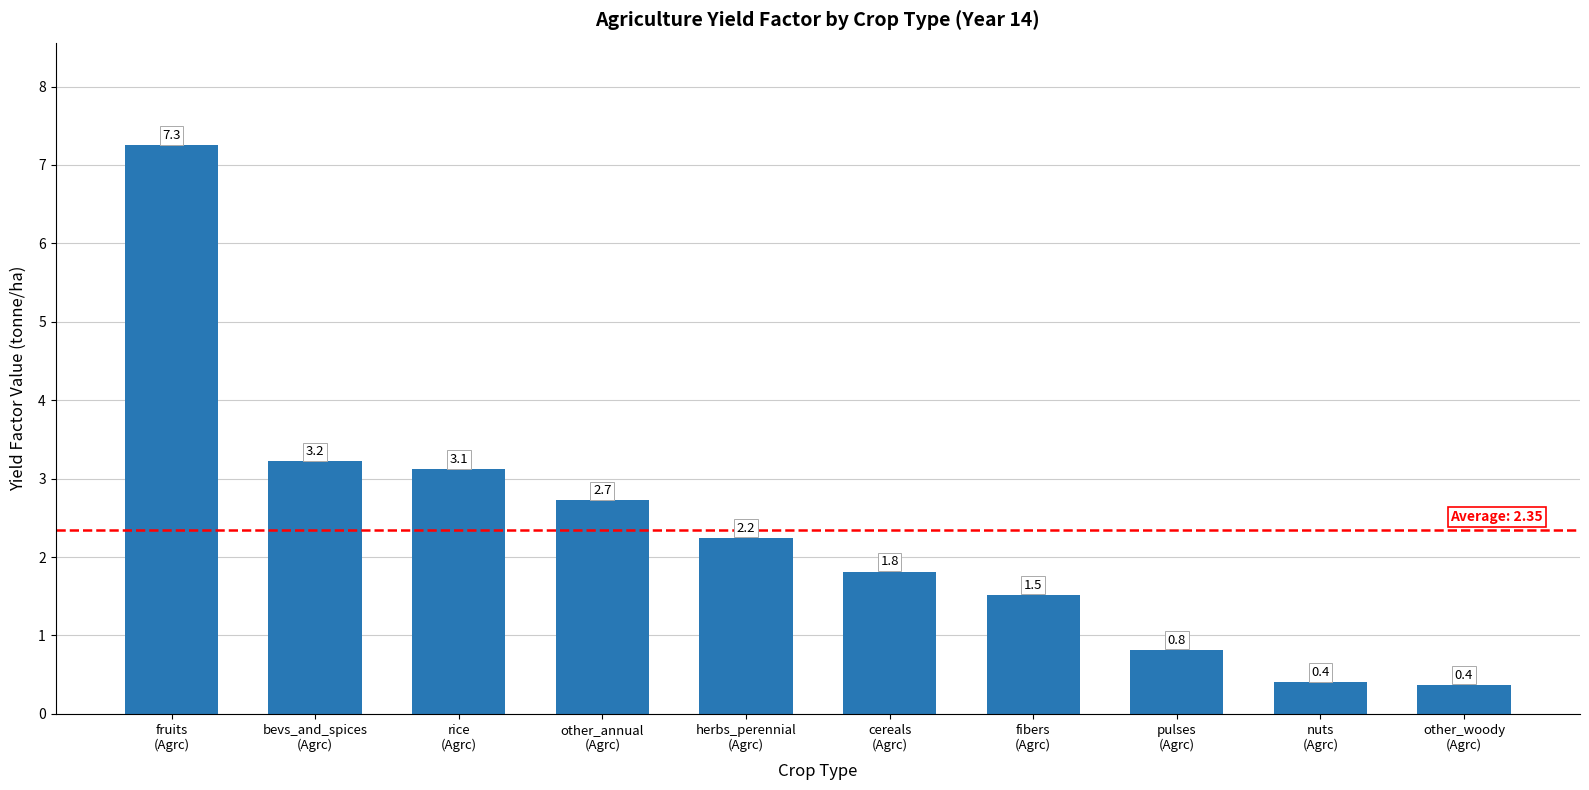

What is the sum of the values at other_woody
(Agrc) and pulses
(Agrc)?

1.2